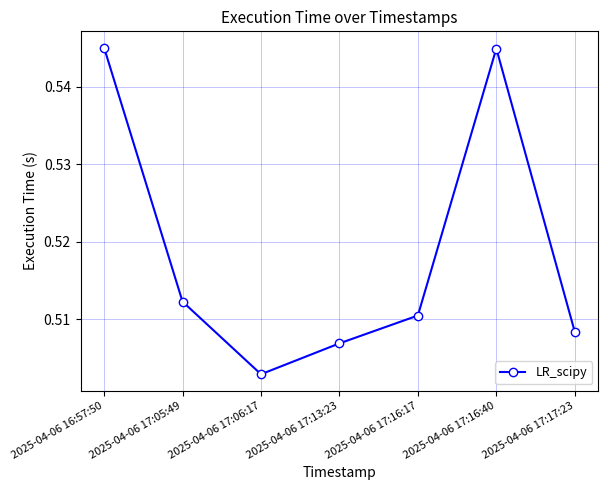

How many values are between 0 and 1?

7